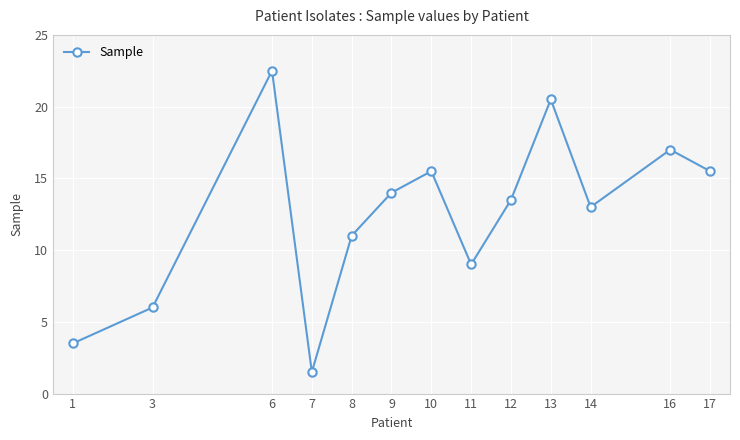

What is the average value?

12.5